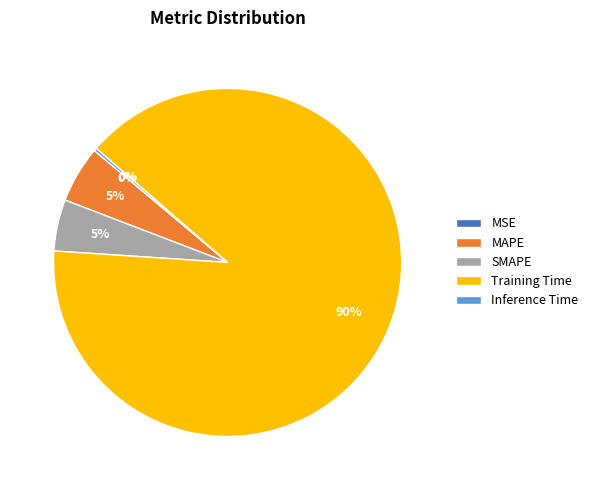

To the nearest percent, what is the average slice percentage?

20%